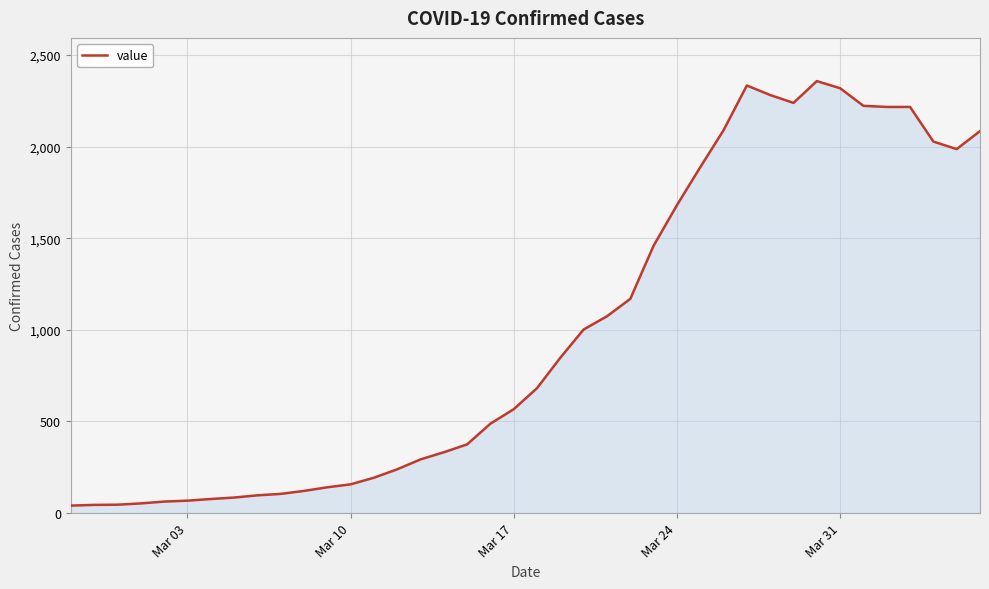

What is the difference between the maximum and minimum values?

2316